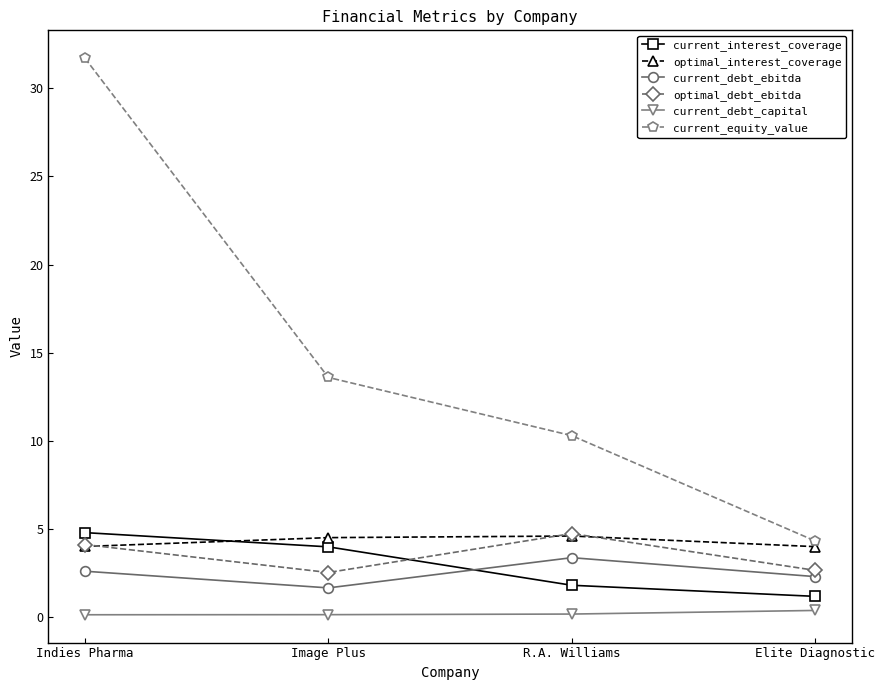

True or false: optimal_debt_ebitda and current_debt_ebitda intersect in this chart.

False